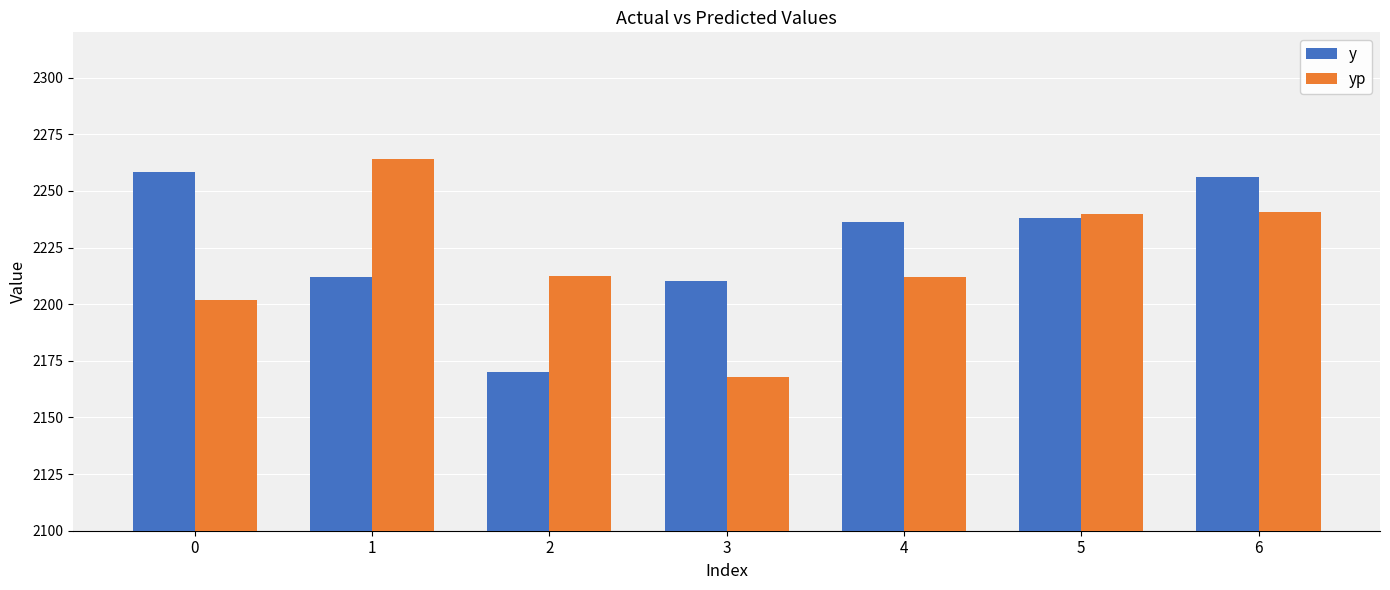

At which label does yp reach its peak?

1